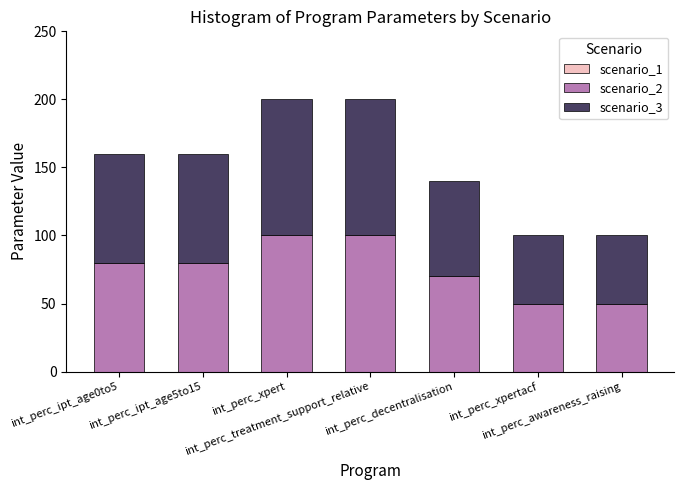

What is the highest value of the scenario_2 series?

100